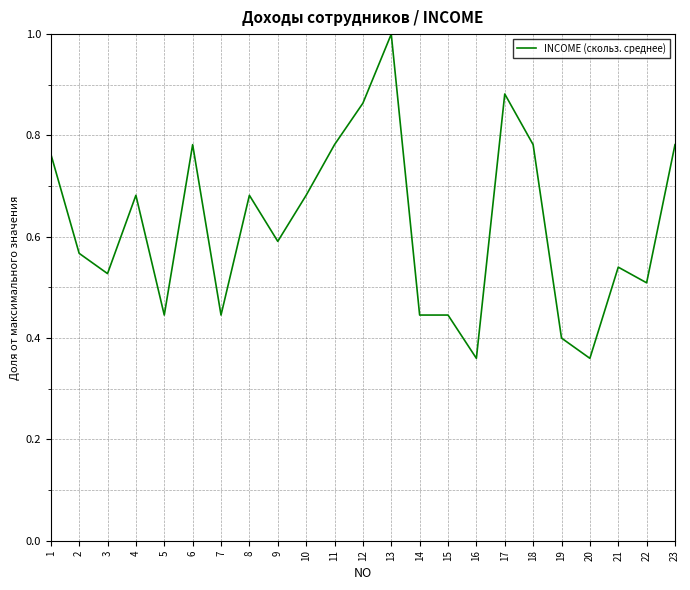

Which label corresponds to the largest value in the chart?

13